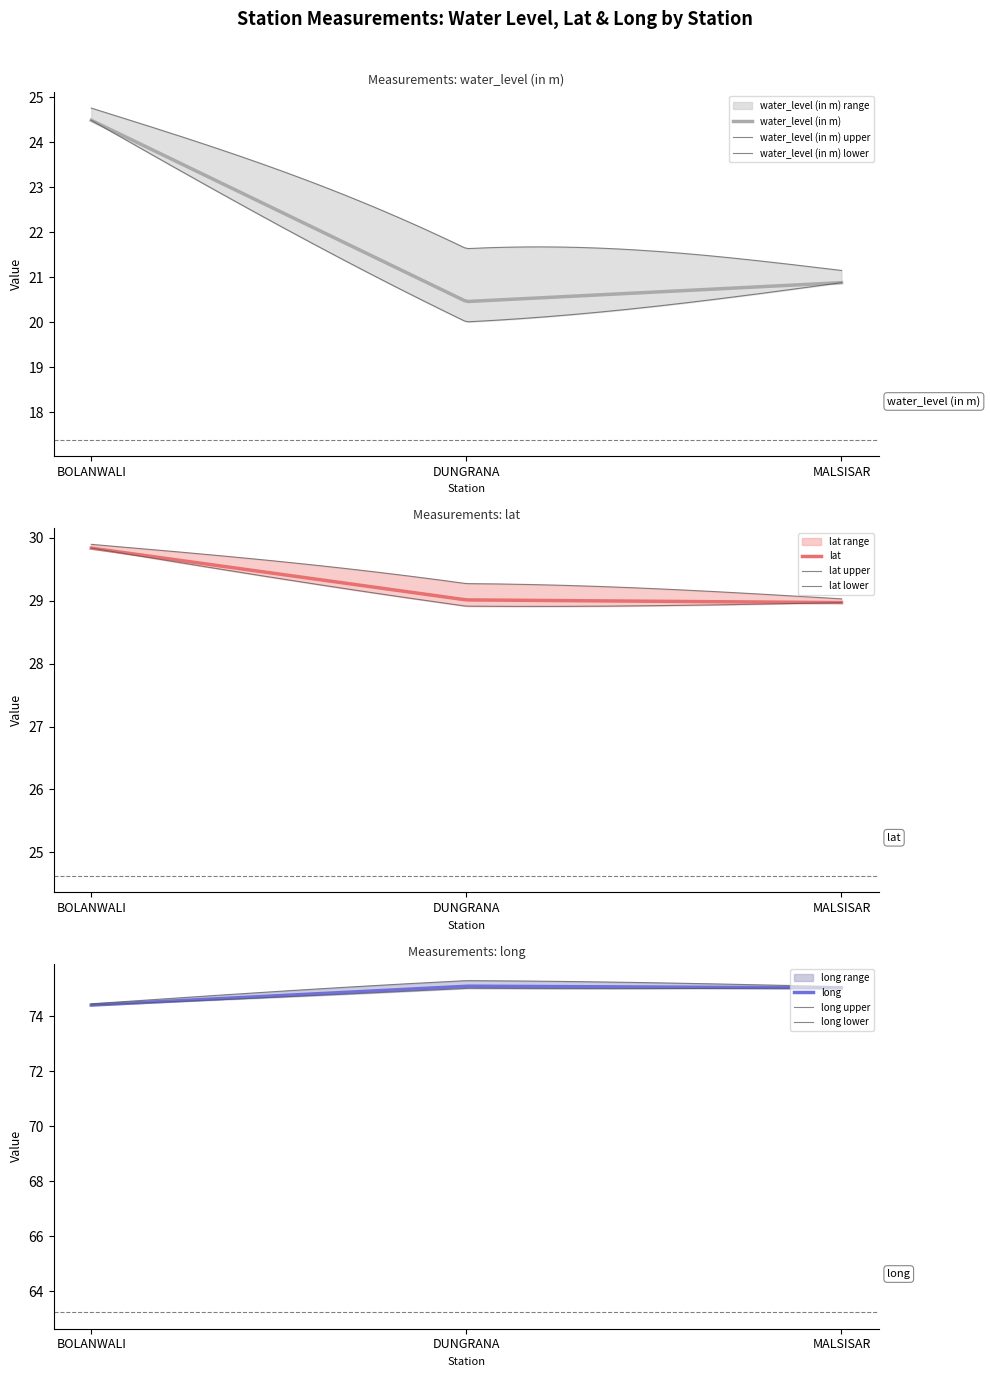

What is the spread (max minus min) of values at DUNGRANA?

54.6